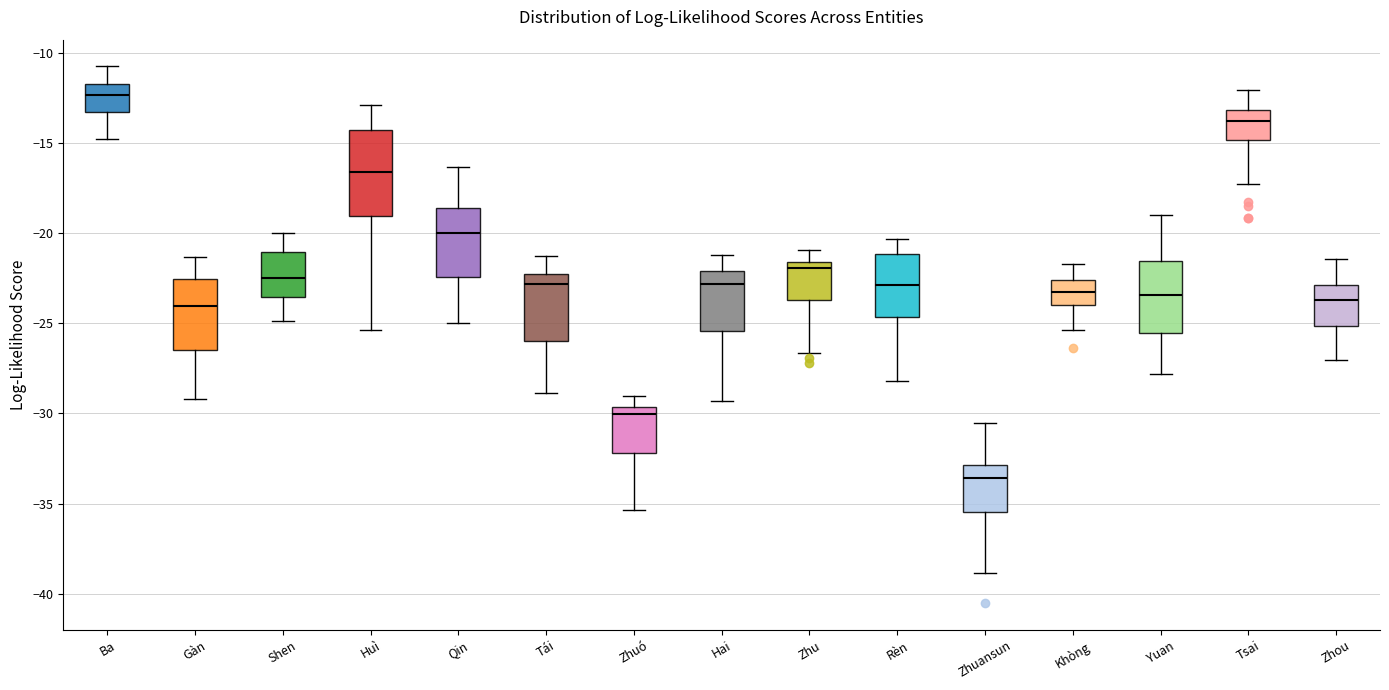

Reading left to right, read every box against the y-axis: the position of its median line, the range the box covers, and the ends of its whiskers. The values are not printed on the chart, so give them approximately, as read against the axis.

Ba: median -12.5, box -13.5 to -11.5, whiskers -15.0 to -10.5
Gàn: median -24.0, box -26.5 to -22.5, whiskers -29.0 to -21.5
Shen: median -22.5, box -23.5 to -21.0, whiskers -25.0 to -20.0
Huì: median -16.5, box -19.0 to -14.0, whiskers -25.5 to -13.0
Qin: median -20.0, box -22.5 to -18.5, whiskers -25.0 to -16.5
Tái: median -23.0, box -26.0 to -22.0, whiskers -29.0 to -21.5
Zhuó: median -30.0, box -32.0 to -29.5, whiskers -35.5 to -29.0
Hai: median -23.0, box -25.5 to -22.0, whiskers -29.5 to -21.0
Zhu: median -22.0, box -23.5 to -21.5, whiskers -26.5 to -21.0
Rèn: median -23.0, box -24.5 to -21.0, whiskers -28.0 to -20.5
Zhuansun: median -33.5, box -35.5 to -33.0, whiskers -39.0 to -30.5
Khòng: median -23.5, box -24.0 to -22.5, whiskers -25.5 to -21.5
Yuan: median -23.5, box -25.5 to -21.5, whiskers -28.0 to -19.0
Tsai: median -13.5, box -15.0 to -13.0, whiskers -17.0 to -12.0
Zhou: median -23.5, box -25.0 to -23.0, whiskers -27.0 to -21.5